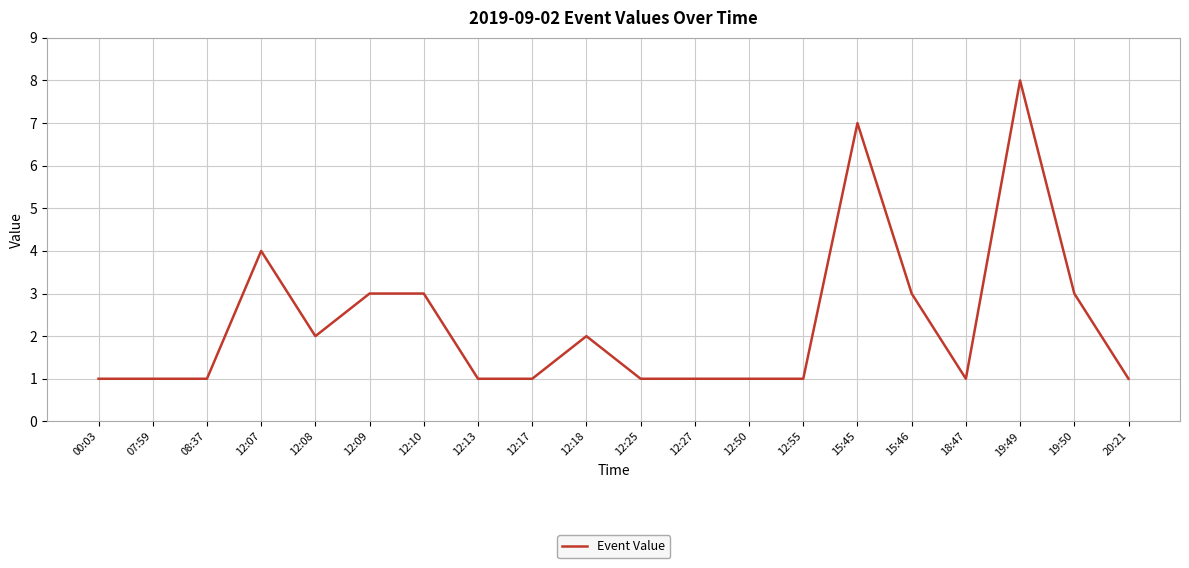

Which label corresponds to the largest value in the chart?

19:49